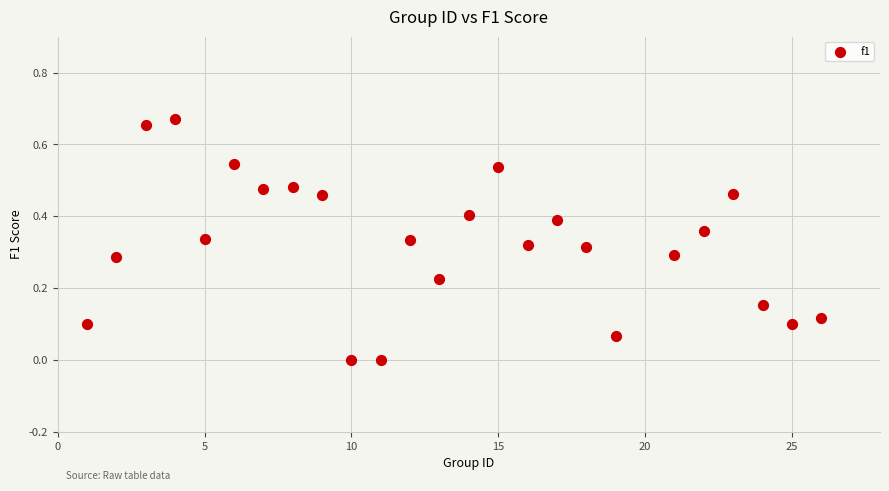

What is the range of X values (max minus min)?

25.0